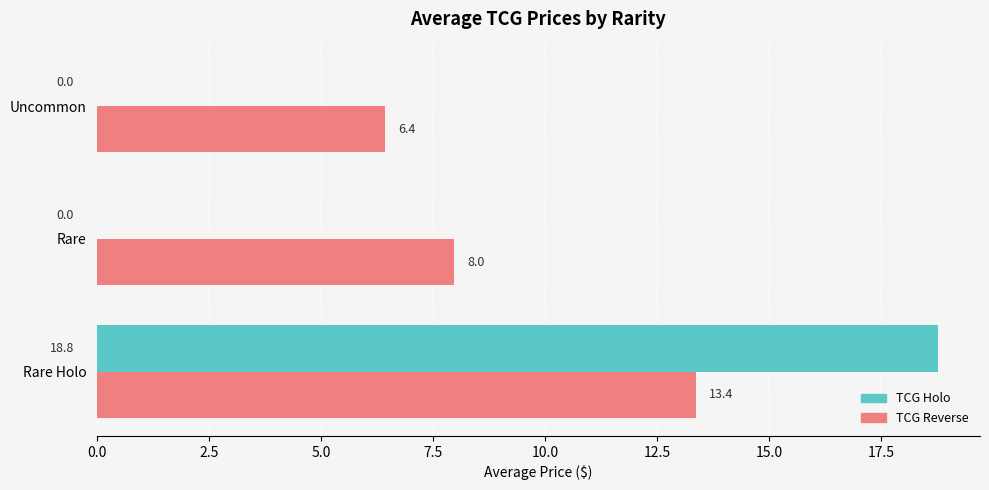

Is the value of TCG Reverse at Uncommon greater than the value of TCG Holo at Uncommon?

Yes